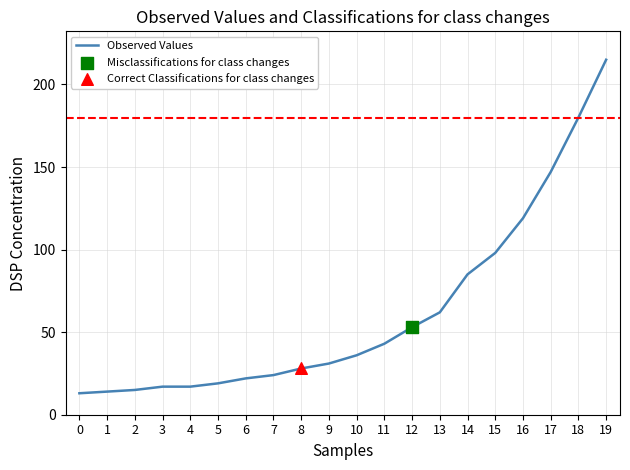

What is the ratio of the value at 16 to the value at 4?

7.0